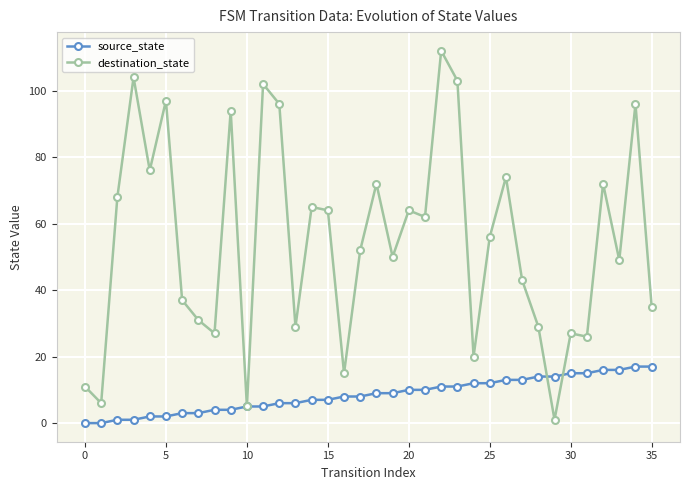

Which series has the largest total across all categories?

destination_state